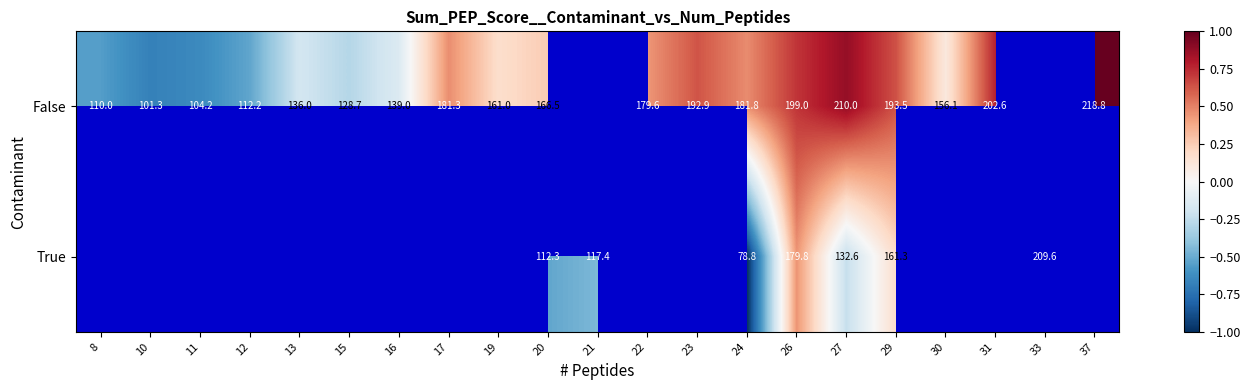

Which has a higher value, 30 or 33?

33